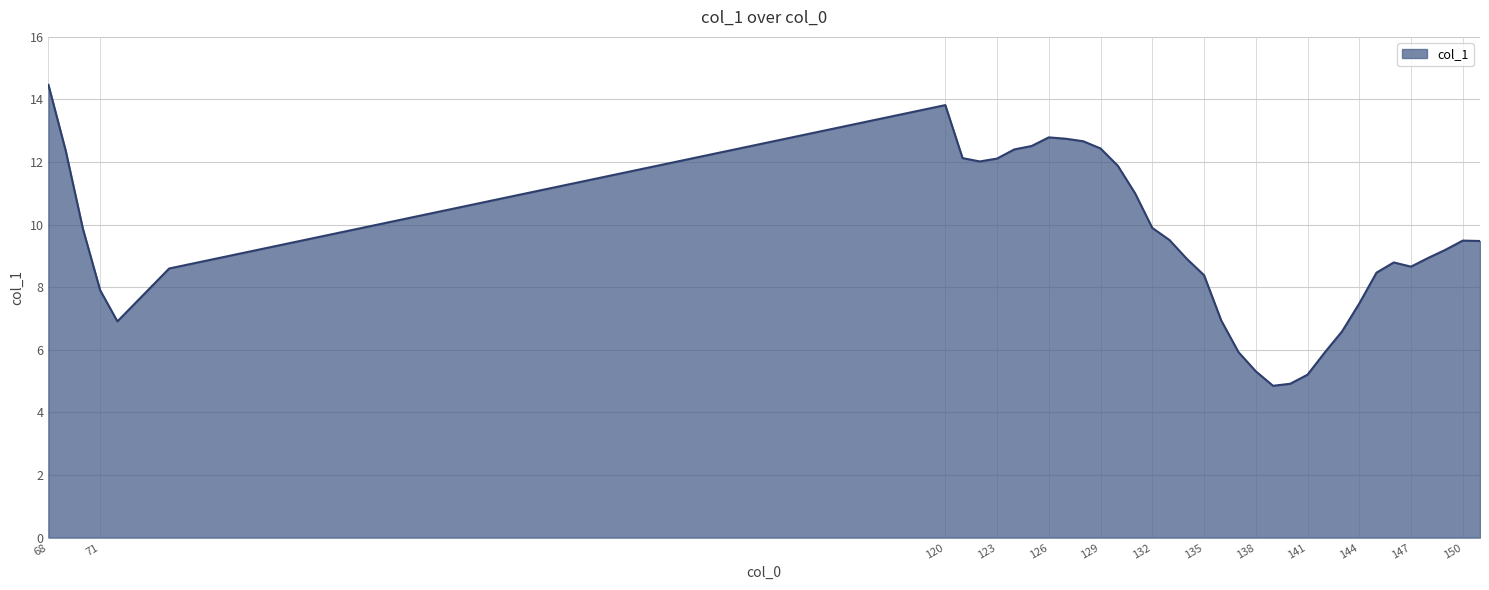

What is the greatest value displayed?

14.5